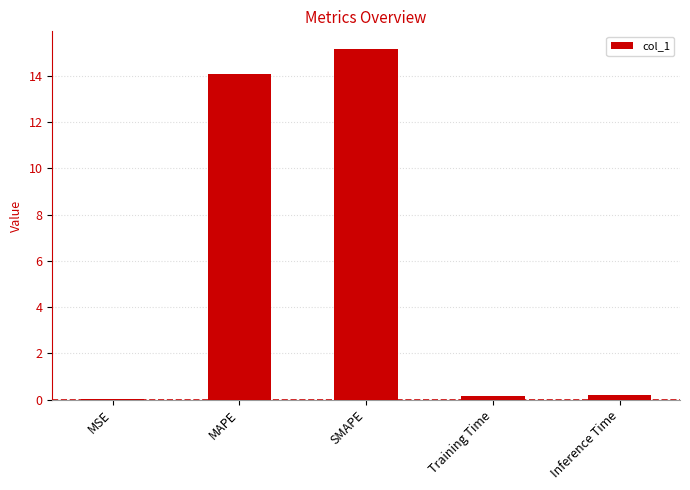

What is the greatest value displayed?

15.2